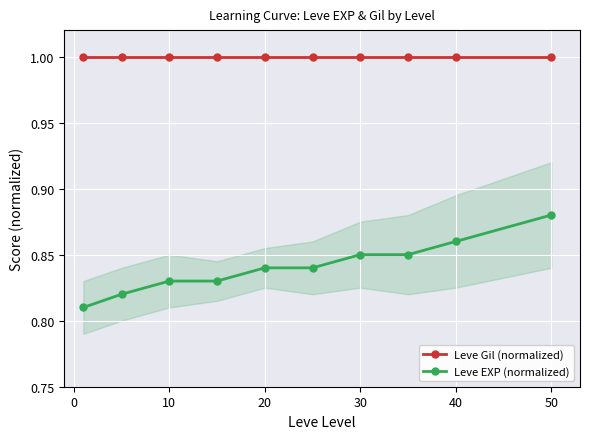

At 30, list the series in order from smallest to largest.

Leve EXP (normalized), Leve Gil (normalized)